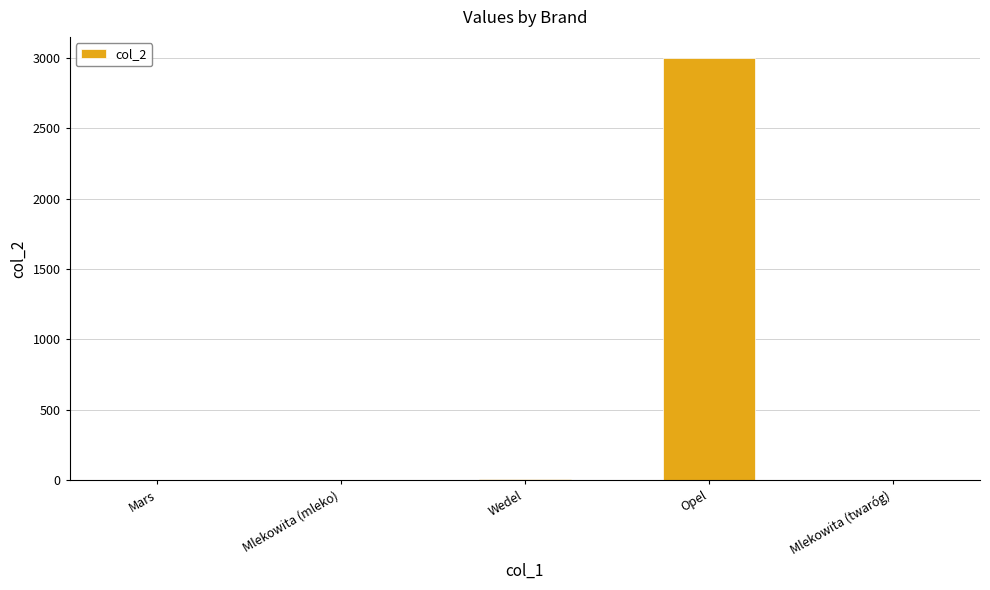

How many categories are shown in the chart?

5